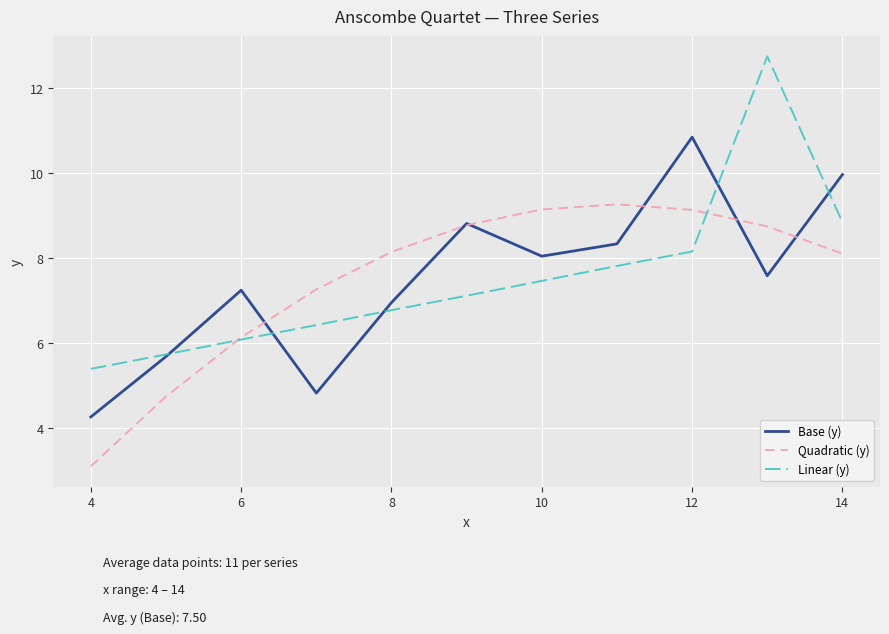

At how many categories does at least one series exceed 11?

1